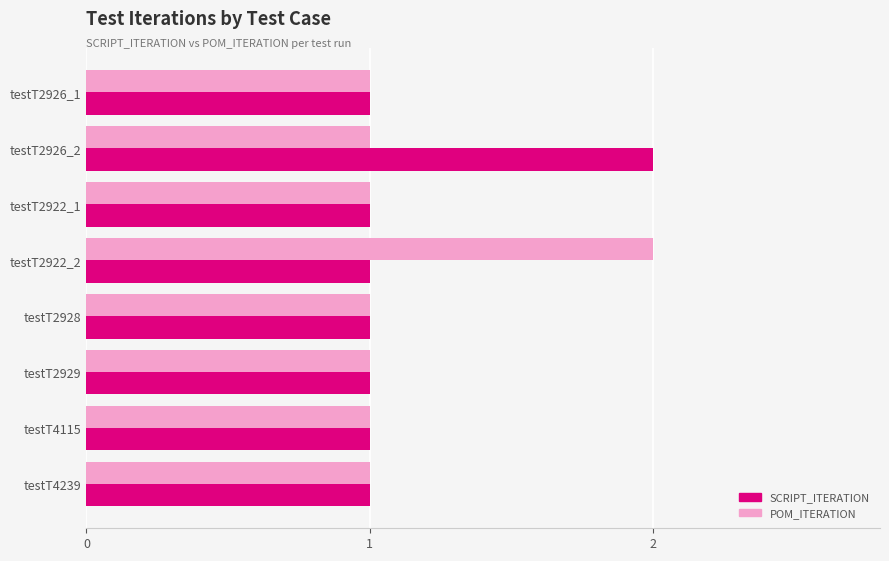

What is the sum of all SCRIPT_ITERATION values?

9